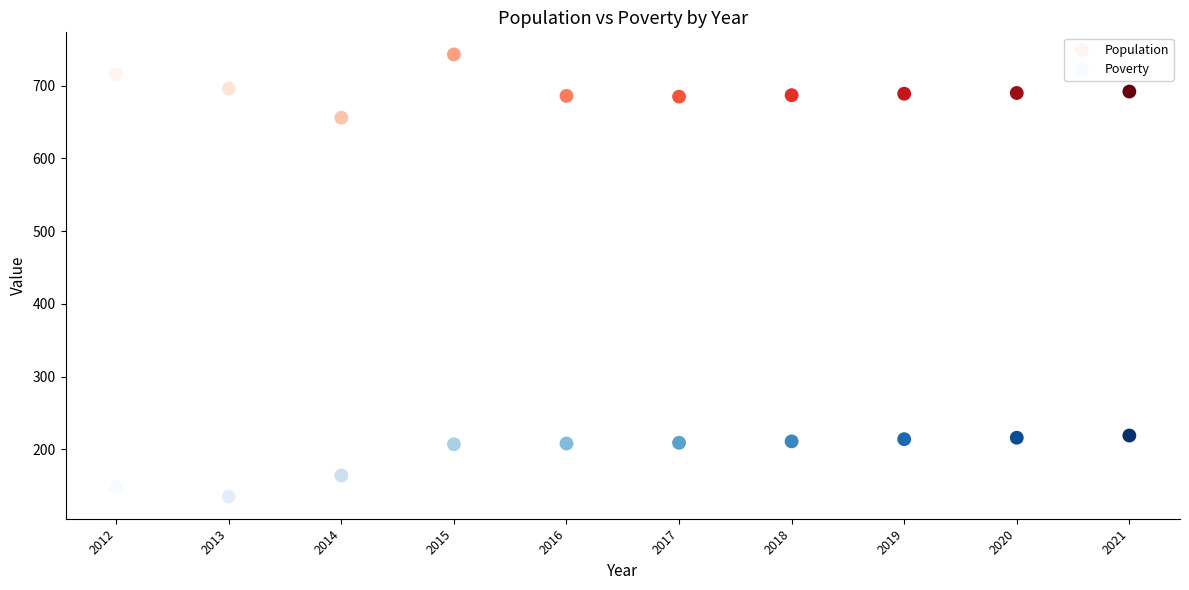

Across all data points, what is the range of X values (max minus min)?

9